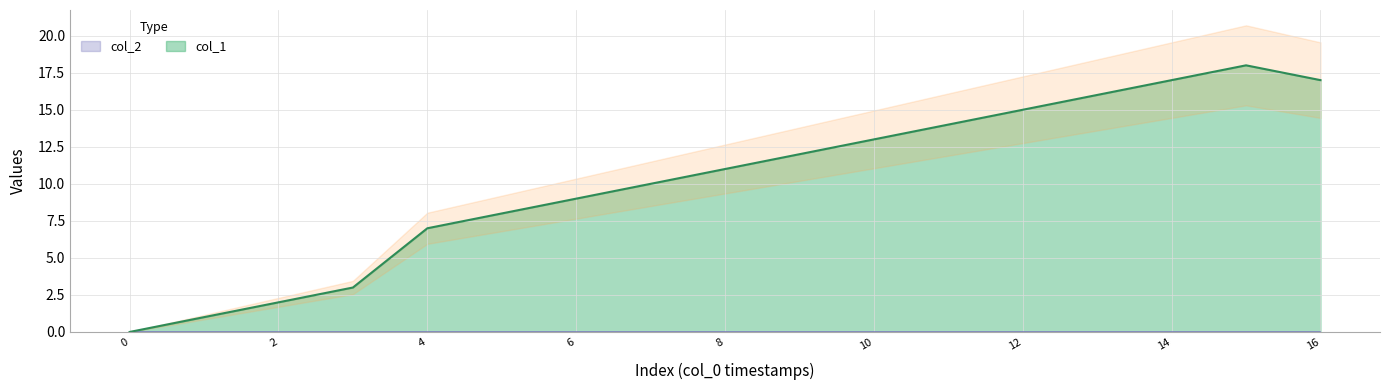

What is the difference between the maximum and minimum values?

18